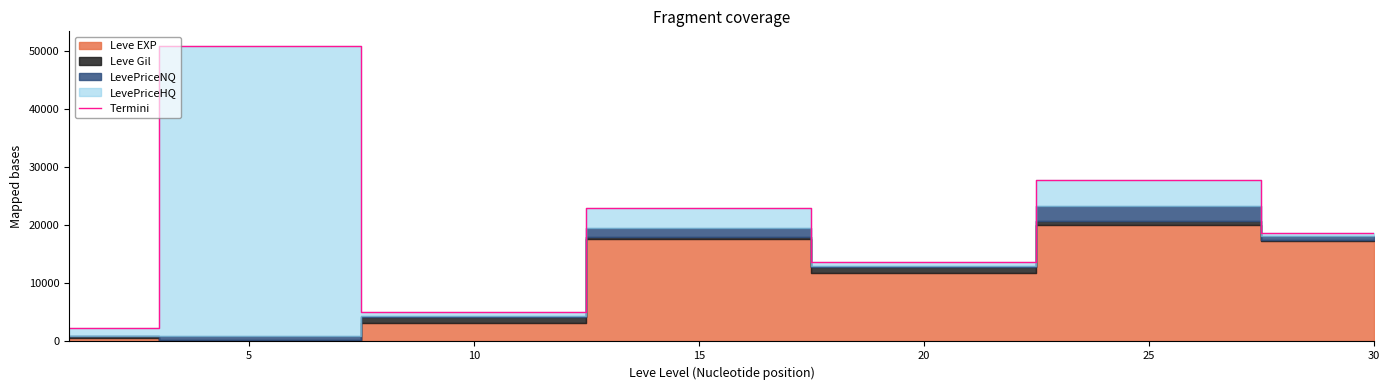

At which category does the data reach its first local valley?

10